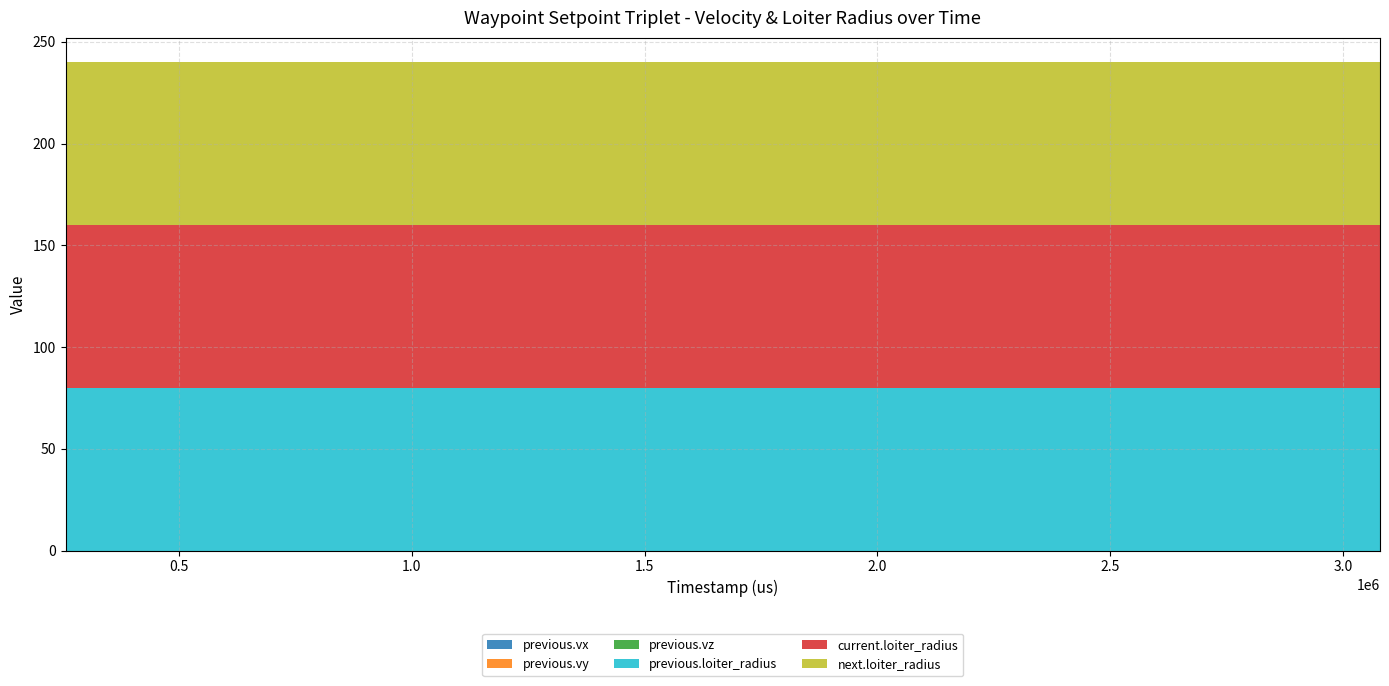

Reading left to right, extract all data points from this chart.

previous.vx: 256000=0	720000=0	728000=0	912000=0	1104000=0	1304000=0	1504000=0	1704000=0	1904000=0	2112000=0	2312000=0	2512000=0	2680000=0	2880000=0	3080000=0
previous.vy: 256000=0	720000=0	728000=0	912000=0	1104000=0	1304000=0	1504000=0	1704000=0	1904000=0	2112000=0	2312000=0	2512000=0	2680000=0	2880000=0	3080000=0
previous.vz: 256000=0	720000=0	728000=0	912000=0	1104000=0	1304000=0	1504000=0	1704000=0	1904000=0	2112000=0	2312000=0	2512000=0	2680000=0	2880000=0	3080000=0
previous.loiter_radius: 256000=80	720000=80	728000=80	912000=80	1104000=80	1304000=80	1504000=80	1704000=80	1904000=80	2112000=80	2312000=80	2512000=80	2680000=80	2880000=80	3080000=80
current.loiter_radius: 256000=80	720000=80	728000=80	912000=80	1104000=80	1304000=80	1504000=80	1704000=80	1904000=80	2112000=80	2312000=80	2512000=80	2680000=80	2880000=80	3080000=80
next.loiter_radius: 256000=80	720000=80	728000=80	912000=80	1104000=80	1304000=80	1504000=80	1704000=80	1904000=80	2112000=80	2312000=80	2512000=80	2680000=80	2880000=80	3080000=80